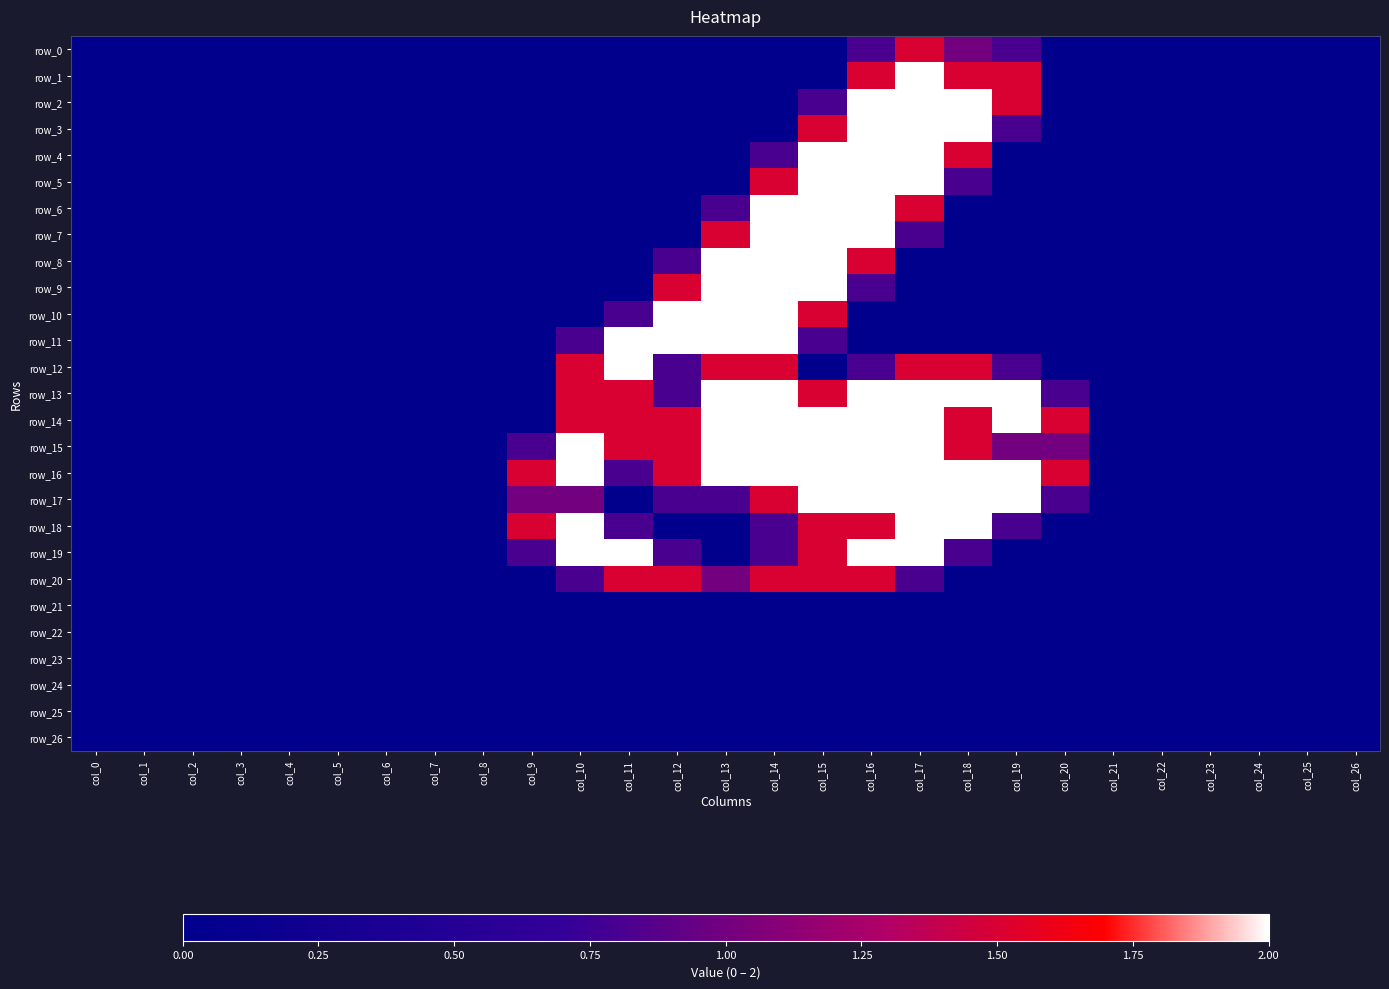

At col_8, list the series in order from smallest to largest.

row_0, row_1, row_2, row_3, row_4, row_5, row_6, row_7, row_8, row_9, row_10, row_11, row_12, row_13, row_14, row_15, row_16, row_17, row_18, row_19, row_20, row_21, row_22, row_23, row_24, row_25, row_26